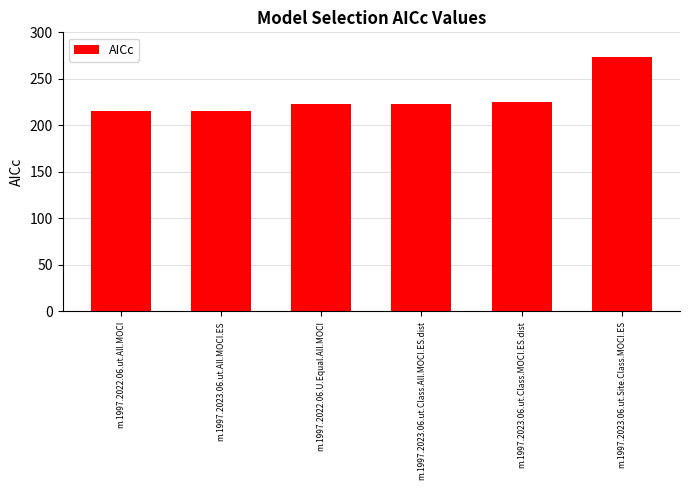

Which label corresponds to the largest value in the chart?

m.1997.2023.06.ut.Site.Class.MOCI.ES